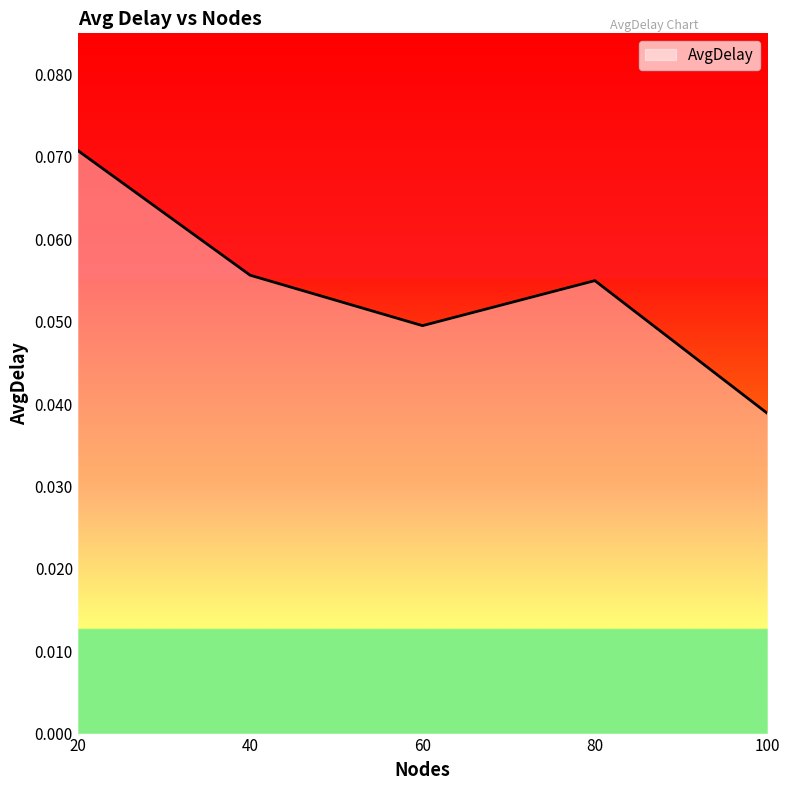

At which label is the value closest to 0?

100